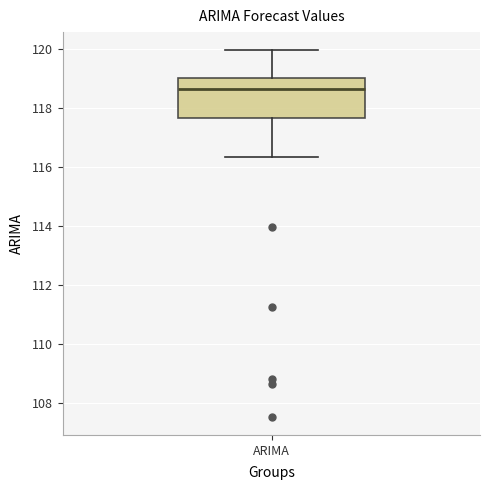

Where is the lower edge of the box for ARIMA on the y-axis? The values are not printed on the chart, so give them approximately, as read against the axis.

117.6